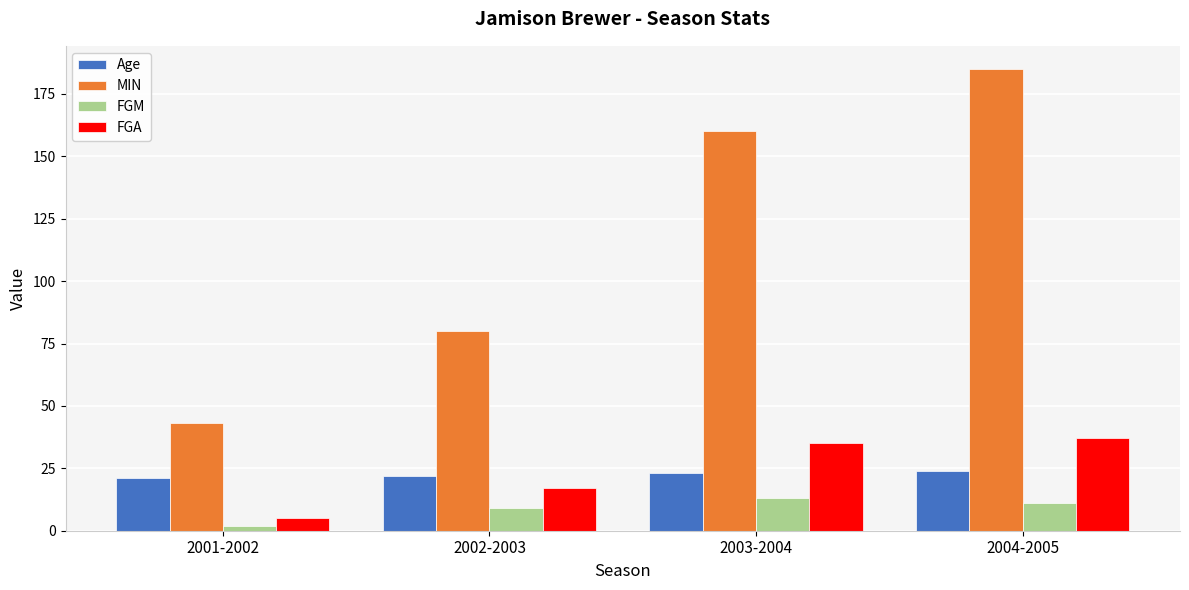

Is it true that FGA equals 17 at 2002-2003?

True